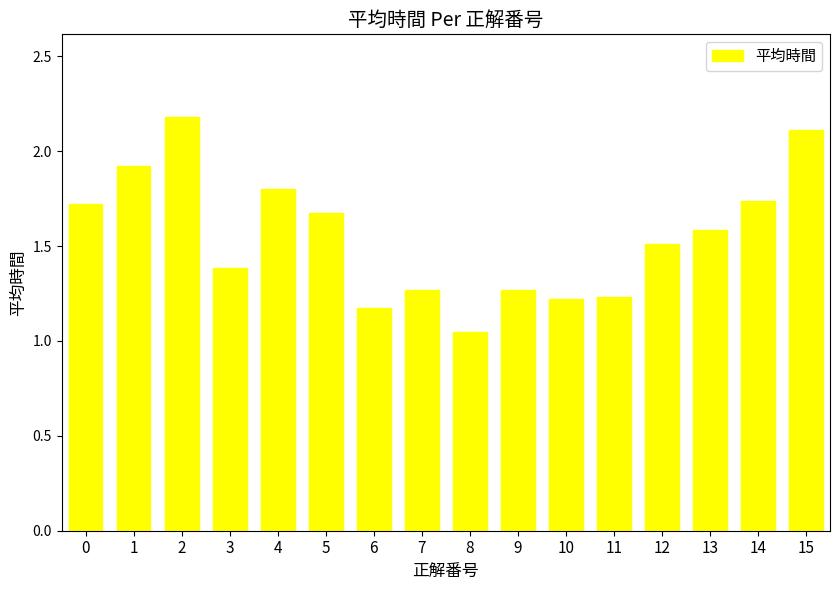

Which category has the lowest value across all series?

8